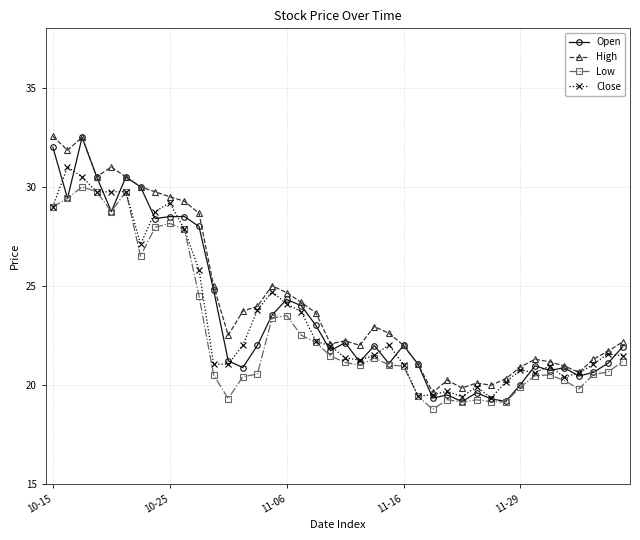

What is the value of the Close point at the 14th from the left?

22.0